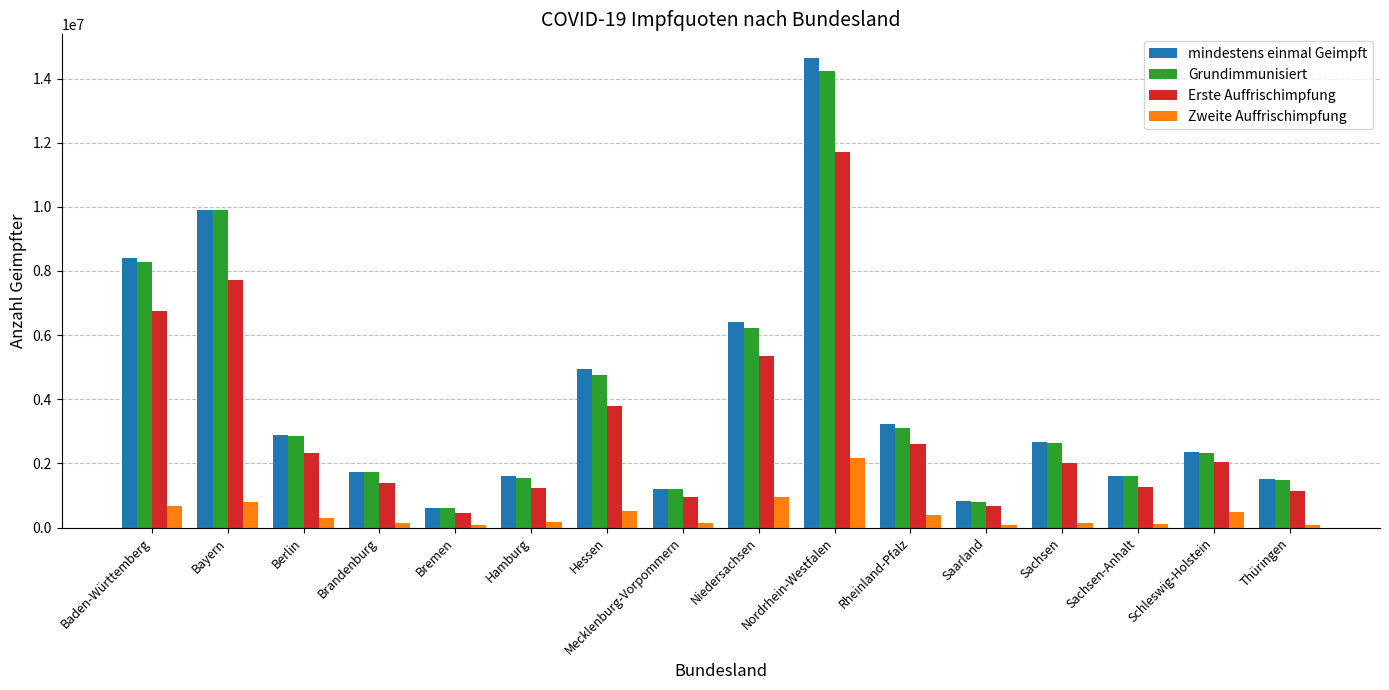

Which series has the widest spread of values?

mindestens einmal Geimpft